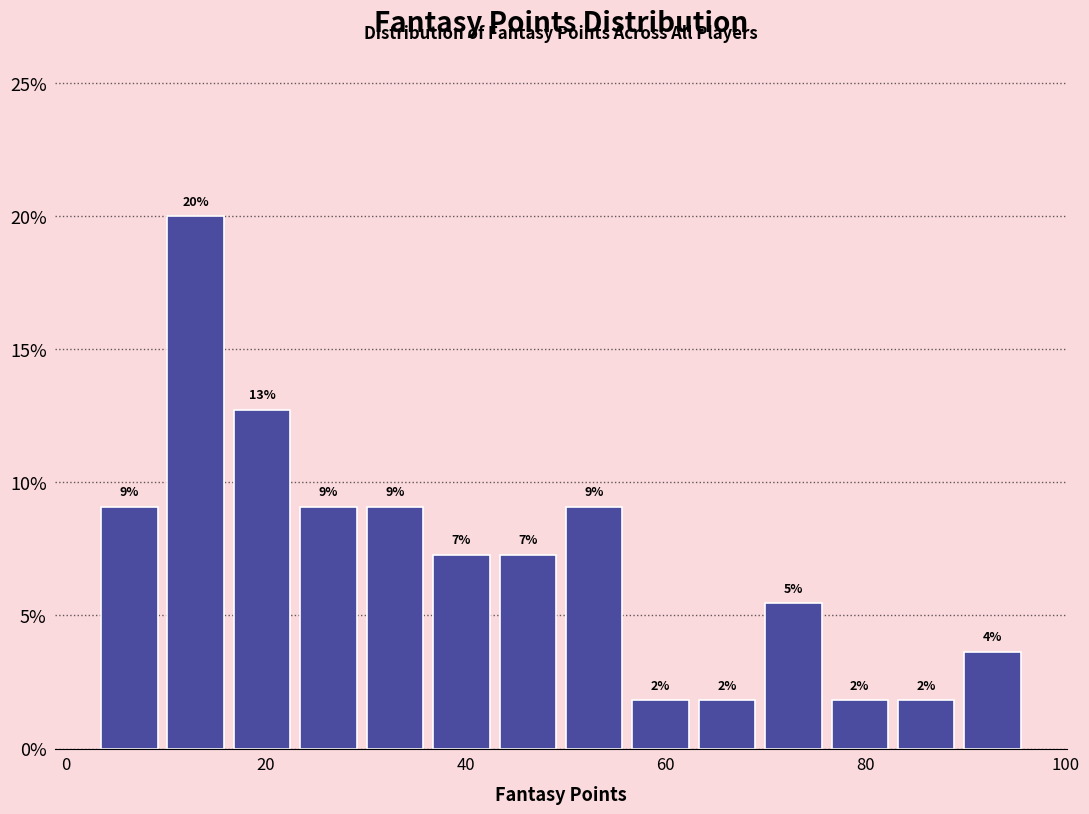

Around what value on the x-axis is the tallest bar? Give the approximate position of its centre, as read against the axis.

12